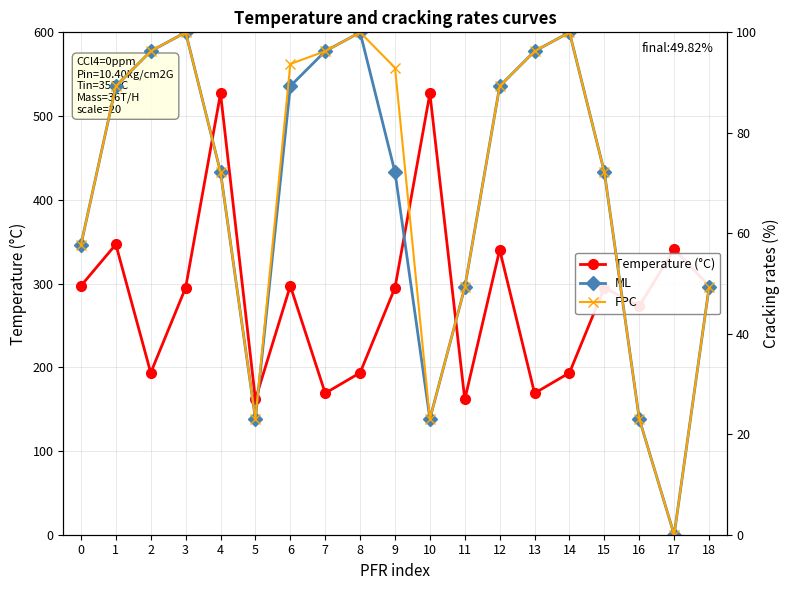

How many values in the FPC series exceed 89?

10